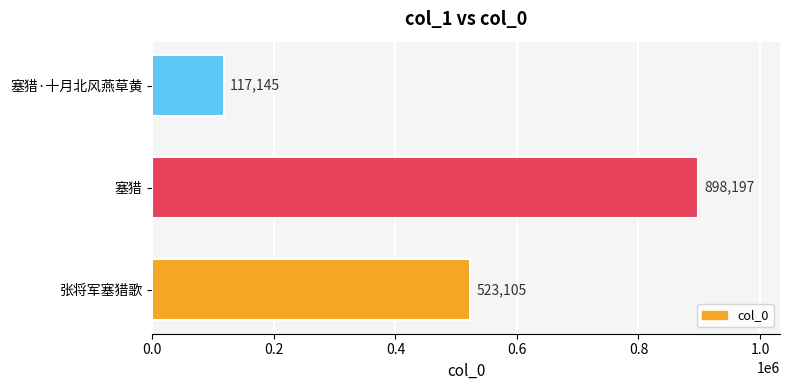

Between 张将军塞猎歌 and 塞猎, which is larger?

塞猎